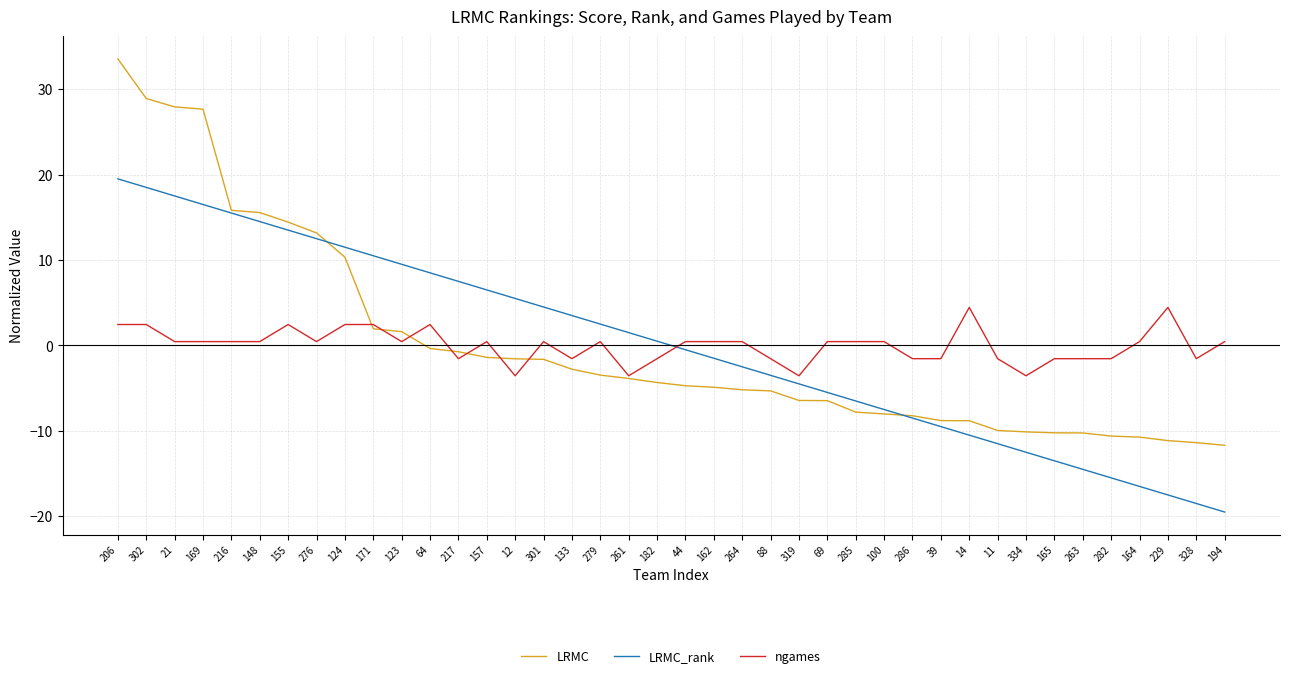

Which label corresponds to the largest value in the chart?

206